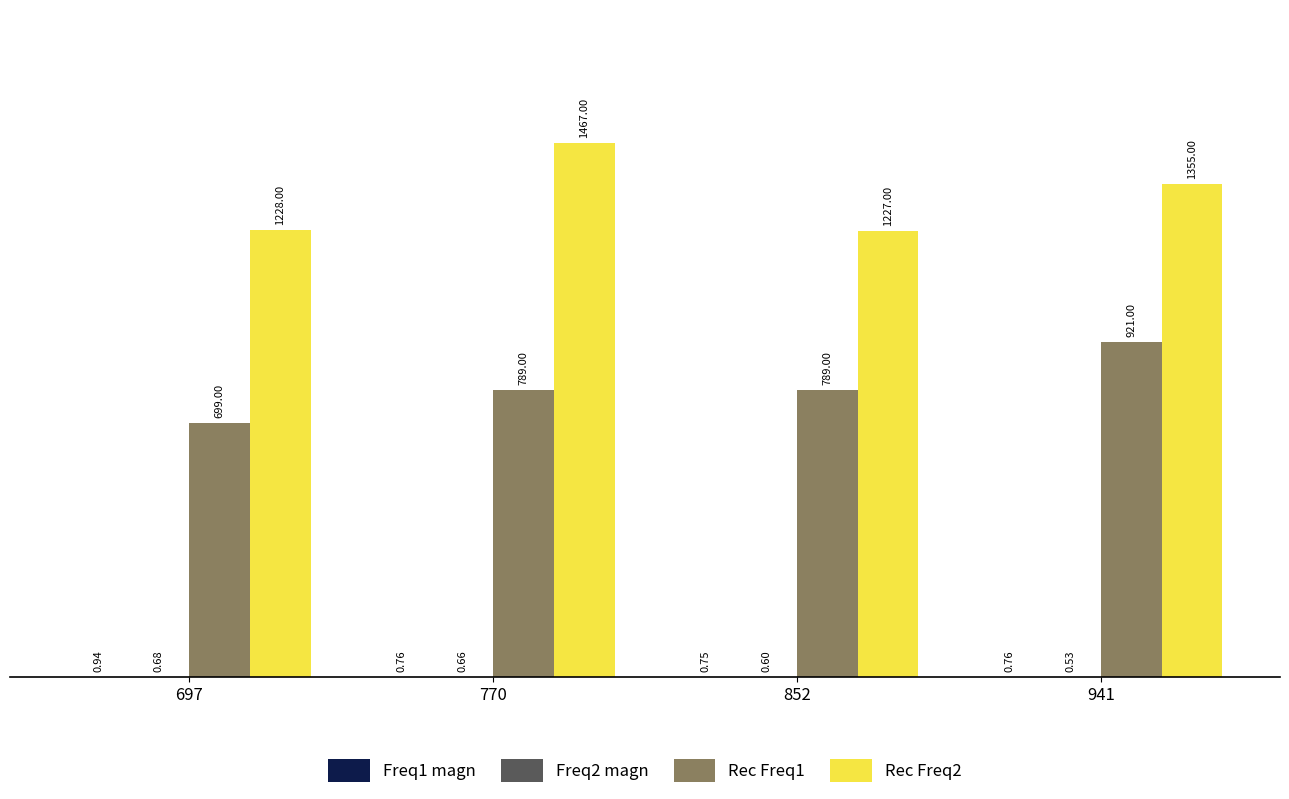

At which category is the sum across all series the highest?

941